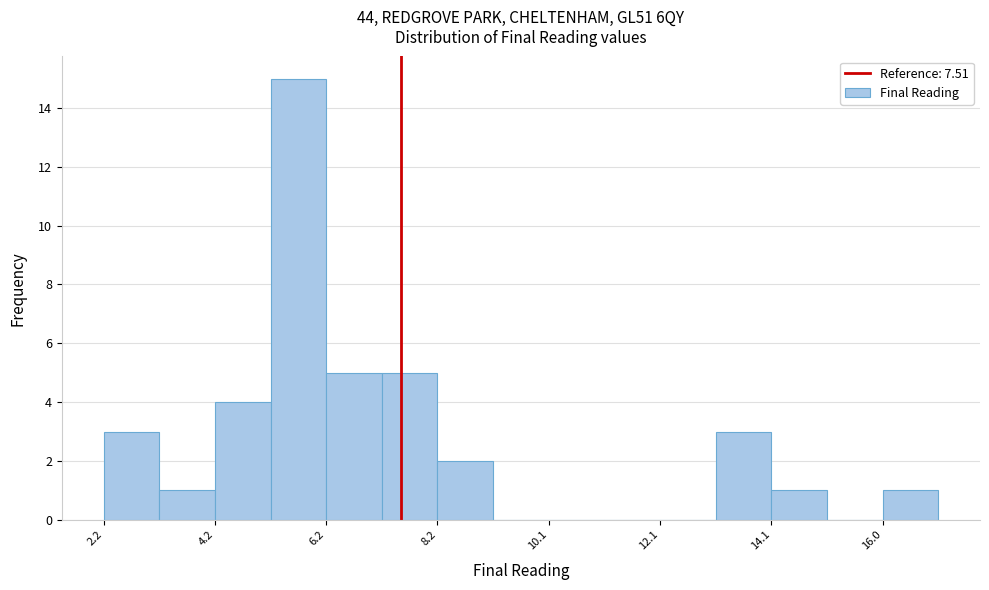

Reading left to right, list every bar in this chart as the range it spans on the x-axis followed by its height. Neither the bar edges nor the heights are printed on the chart, so give them approximately, as read against the axes.

2.2 to 3.2: 3
3.2 to 4.2: 1
4.2 to 5.2: 4
5.2 to 6.2: 15
6.2 to 7.2: 5
7.2 to 8.2: 5
8.2 to 9.2: 2
9.2 to 10.2: 0
10.2 to 11.2: 0
11.2 to 12.0: 0
12.0 to 13.0: 0
13.0 to 14.0: 3
14.0 to 15.0: 1
15.0 to 16.0: 0
16.0 to 17.0: 1